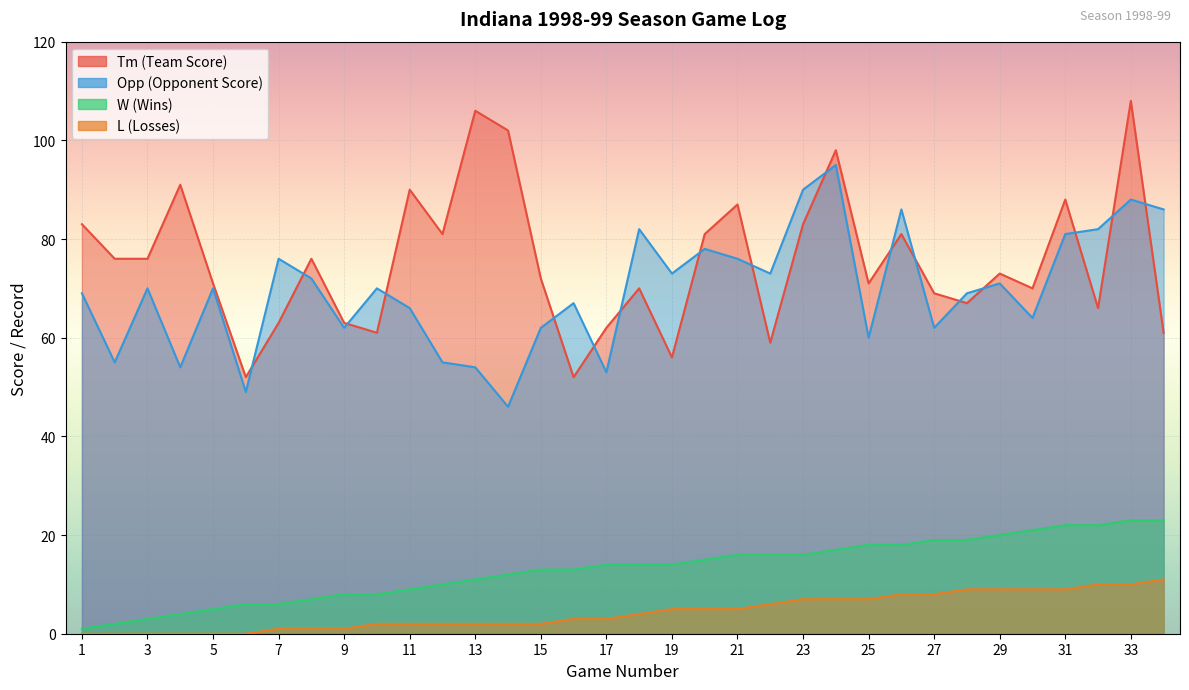

What is the value of the Opp point at the 26th from the left?

86